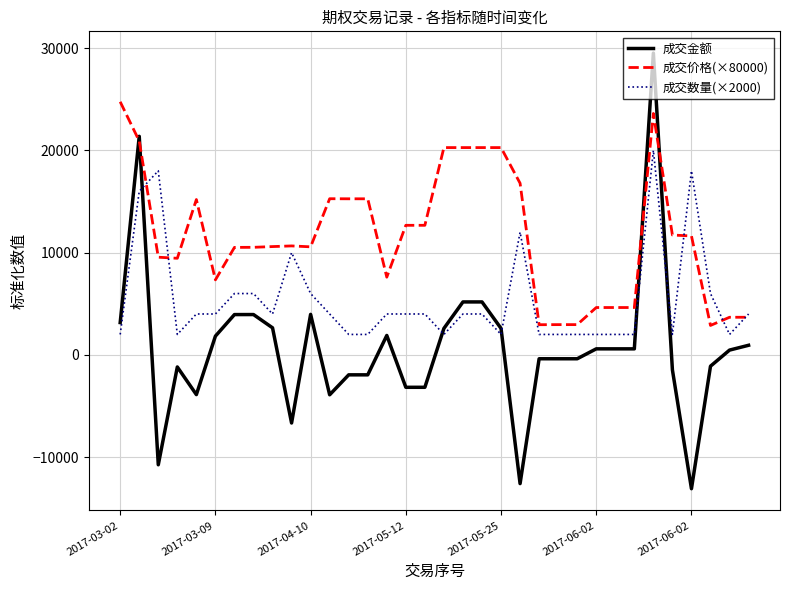

List the series in order of their peak value, lowest first.

成交数量(×2000), 成交价格(×80000), 成交金额